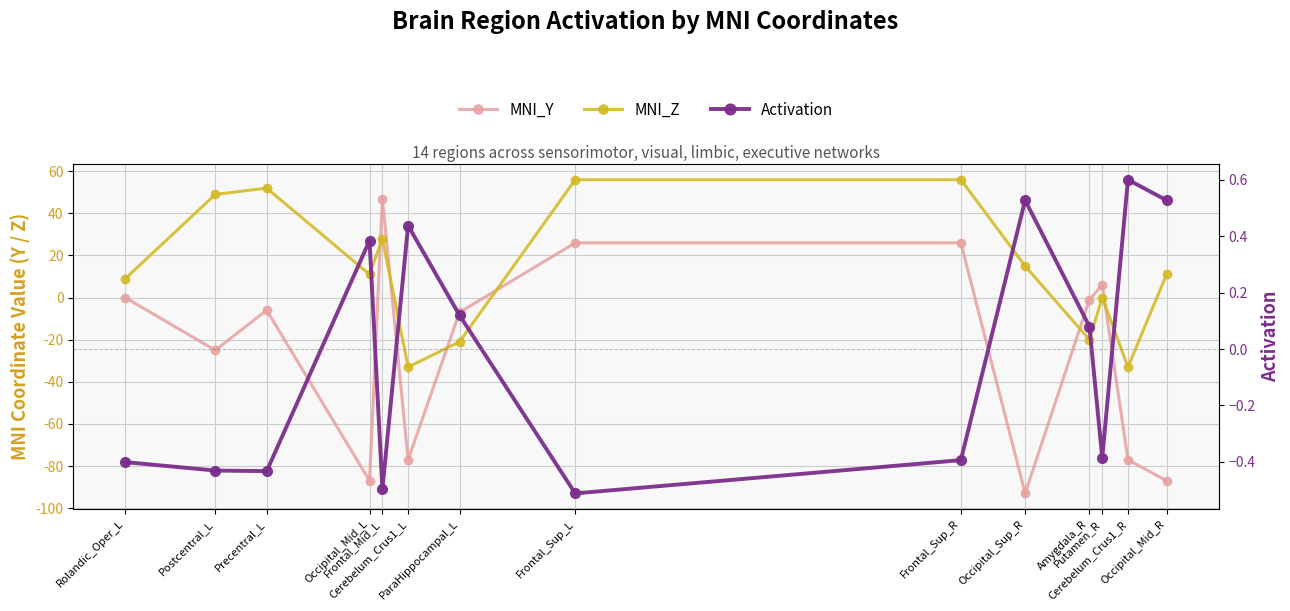

At which category is the sum across all series the highest?

Frontal_Sup_R